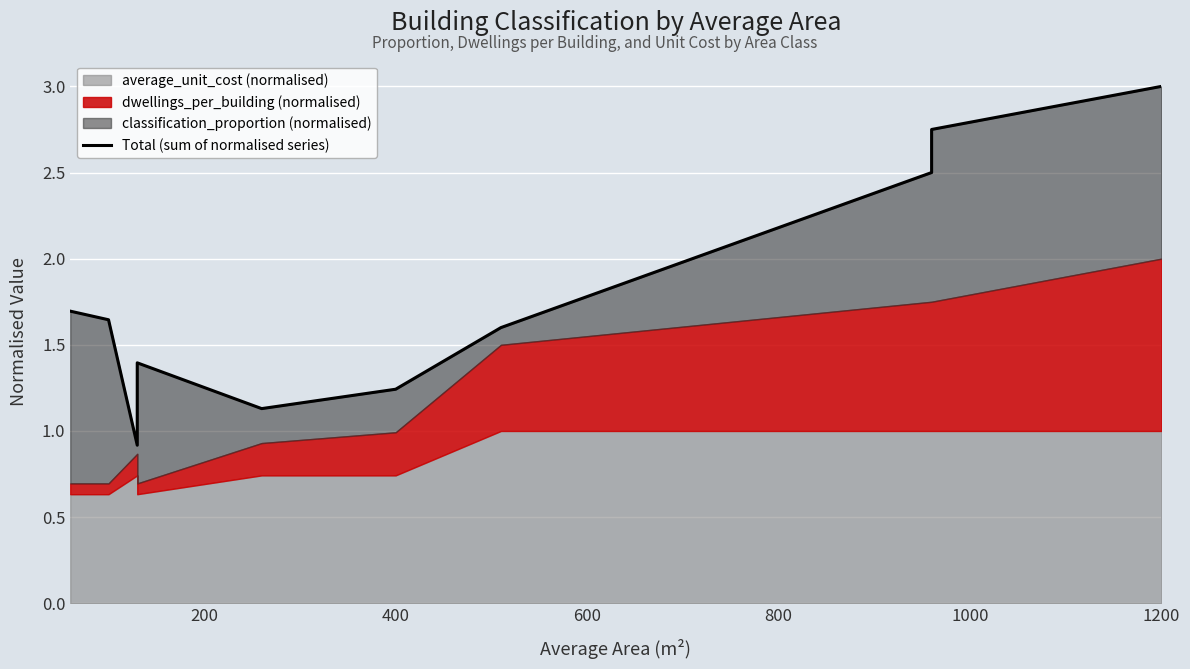

What is the difference between the second highest and minimum values?

1.8